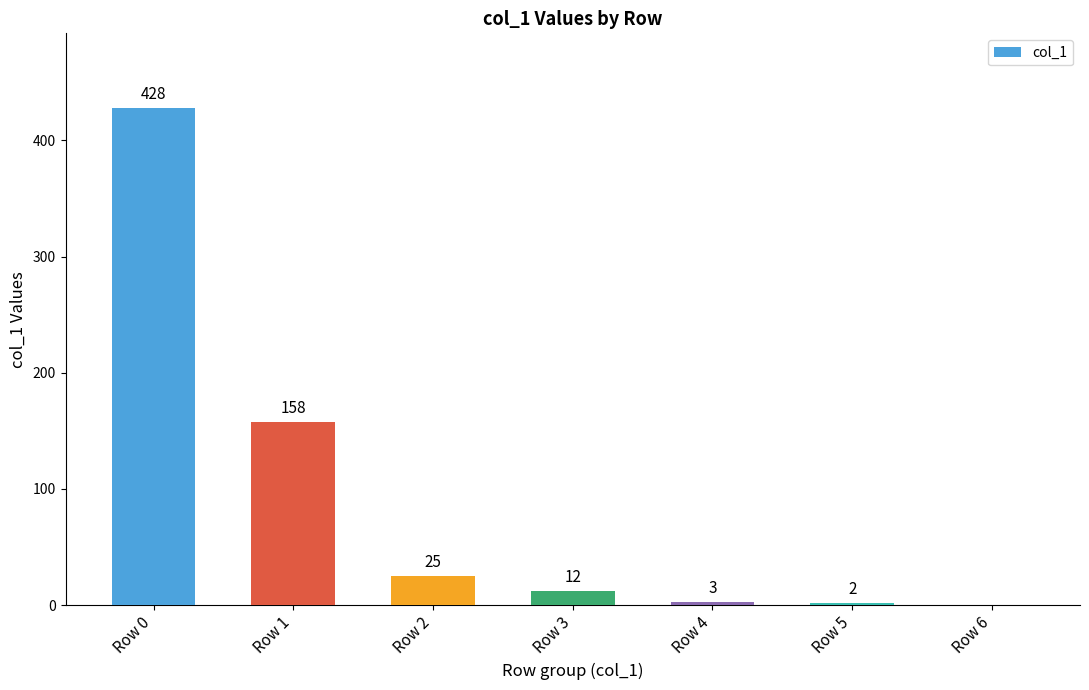

Which category has the highest value across all series?

Row 0